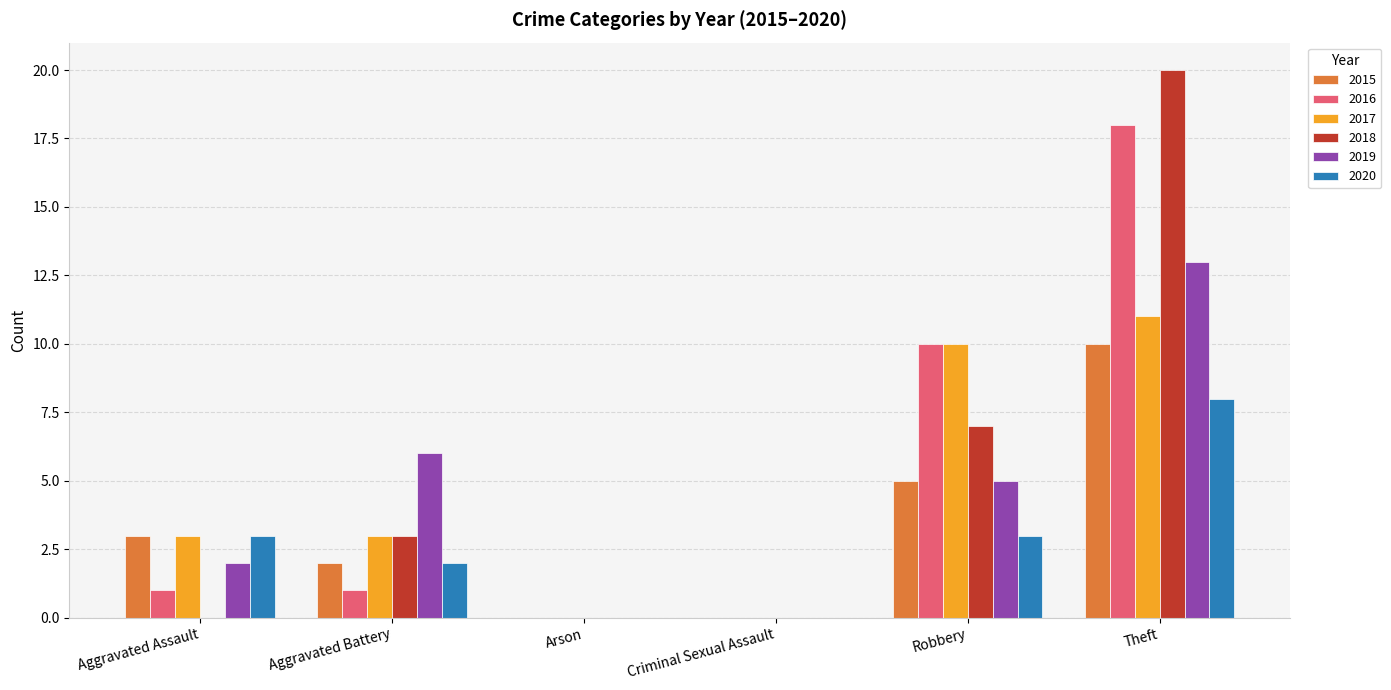

What value does the 2018 series have at Theft?

20